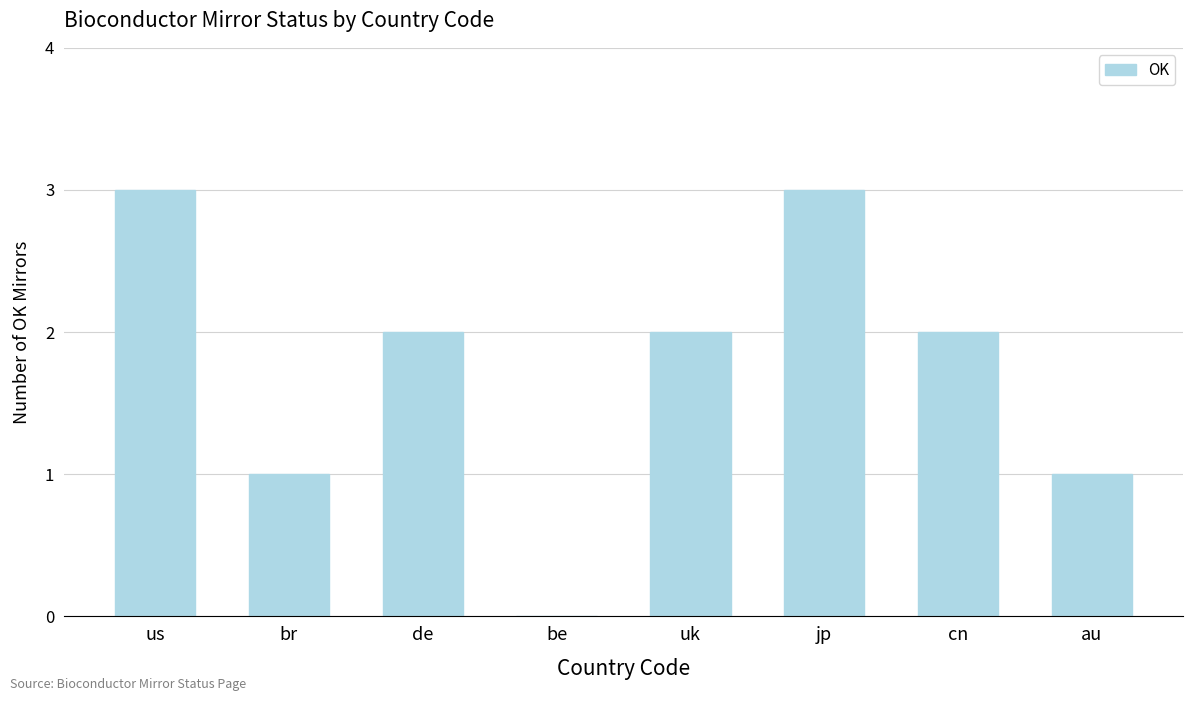

What is the change in value from br to jp?

+2